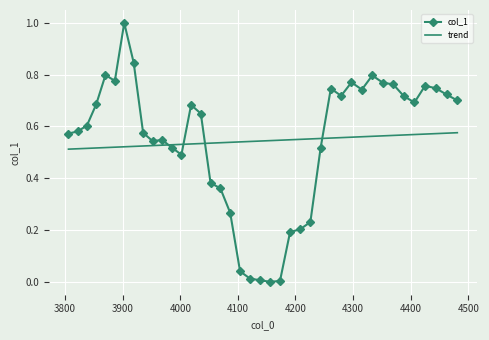

How many points are higher than both their immediate neighbors (excluding endpoints)?

8